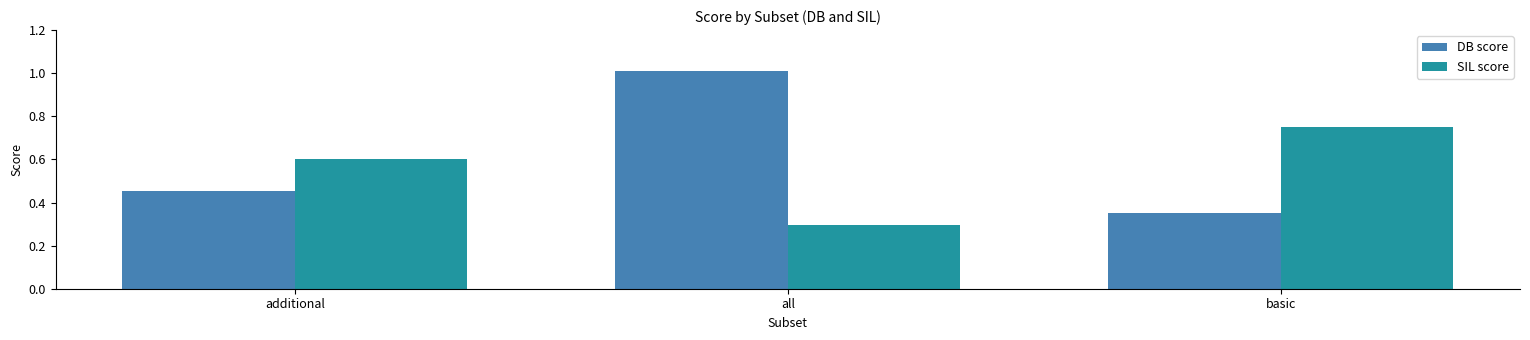

Which series has the largest range (max minus min)?

DB score